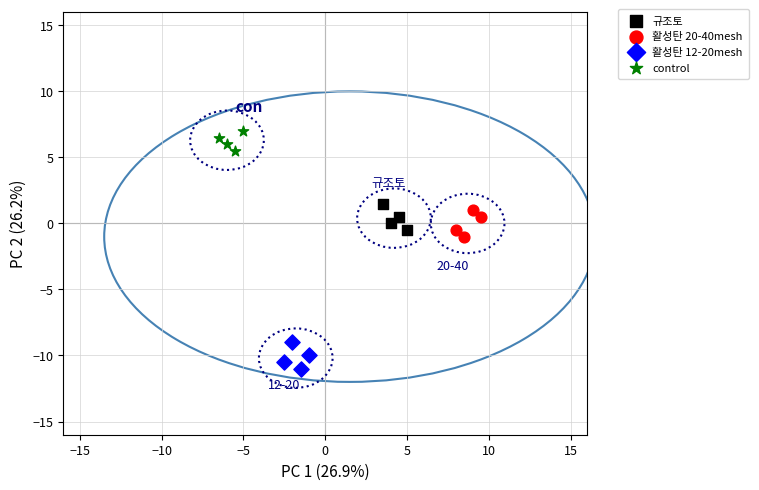

Which series contains the highest Y value?

control